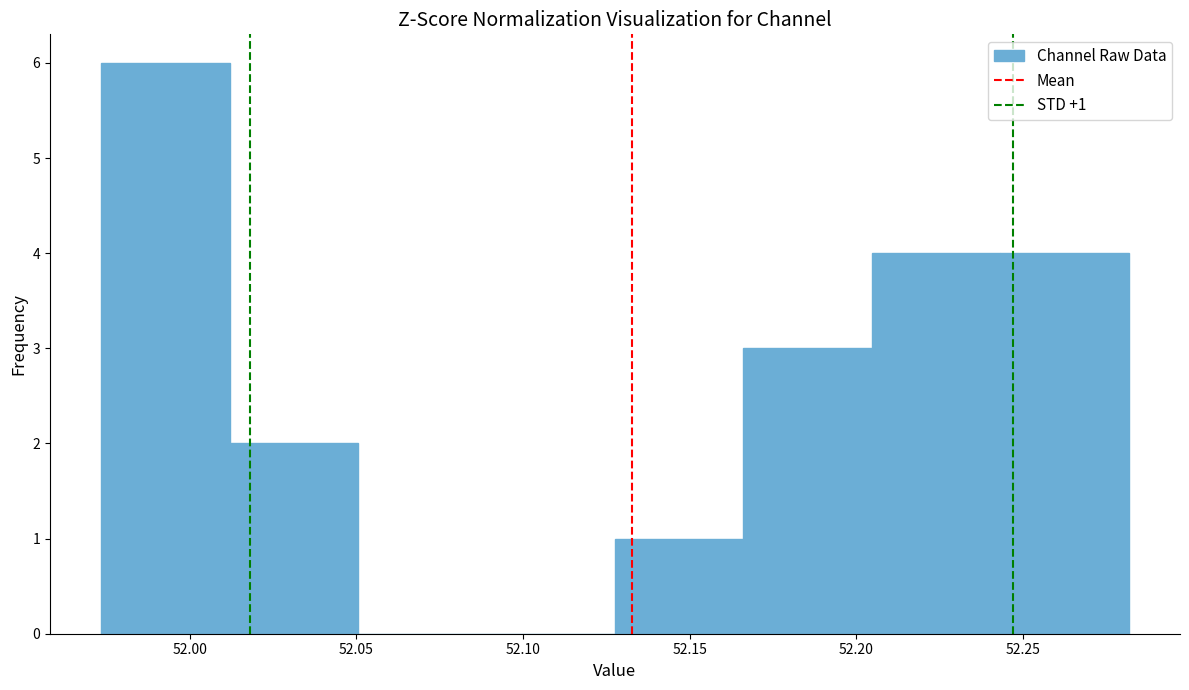

Which range on the x-axis has the tallest bar?

51.975 to 52.010